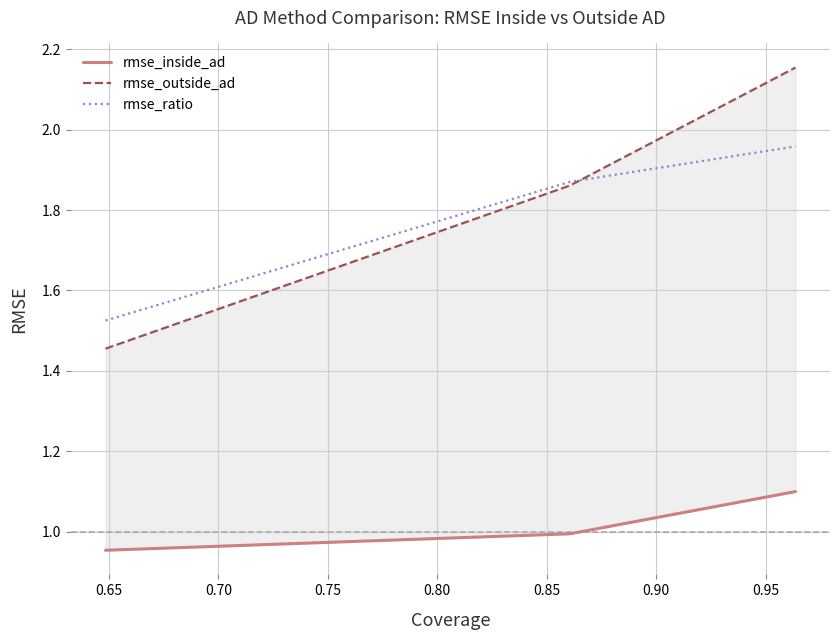

How many series are shown in this chart?

3